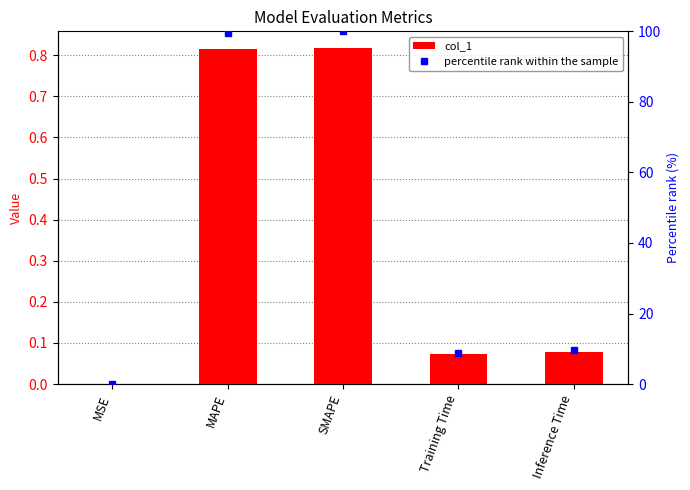

What is the difference between the second highest and minimum values in the percentile rank within the sample series?

99.6